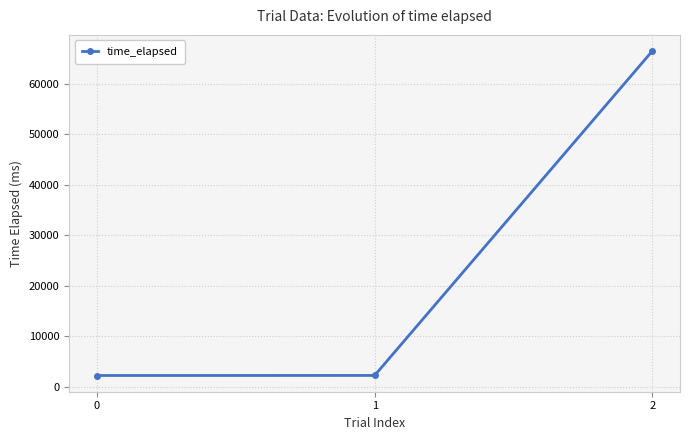

Is it true that the value at 2 is 26213?

False